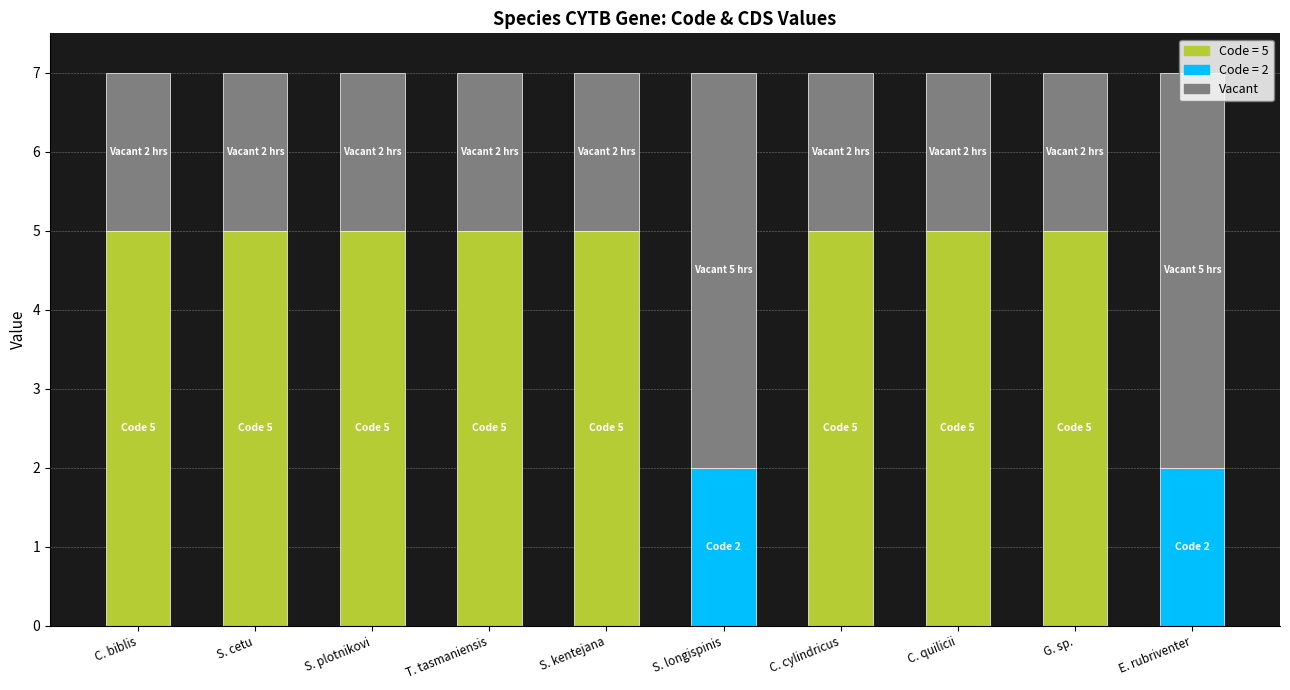

At how many categories does at least one series exceed 1?

10